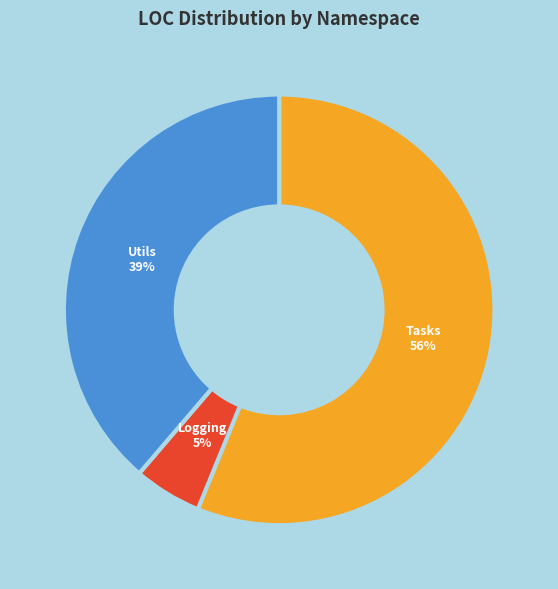

Is there a majority slice in this chart?

Yes